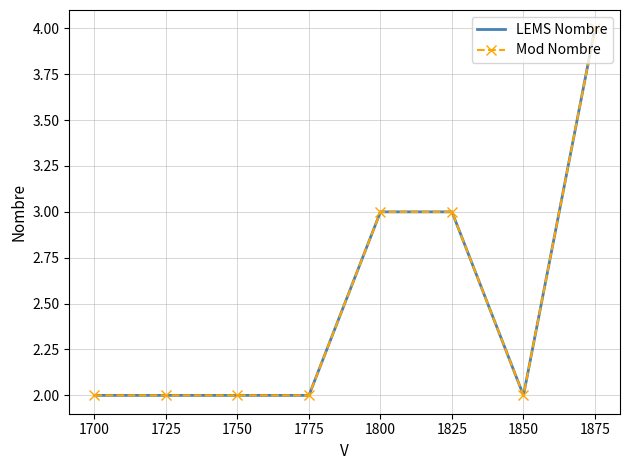

The LEMS Nombre series shows 7 at 1850. True or false?

False